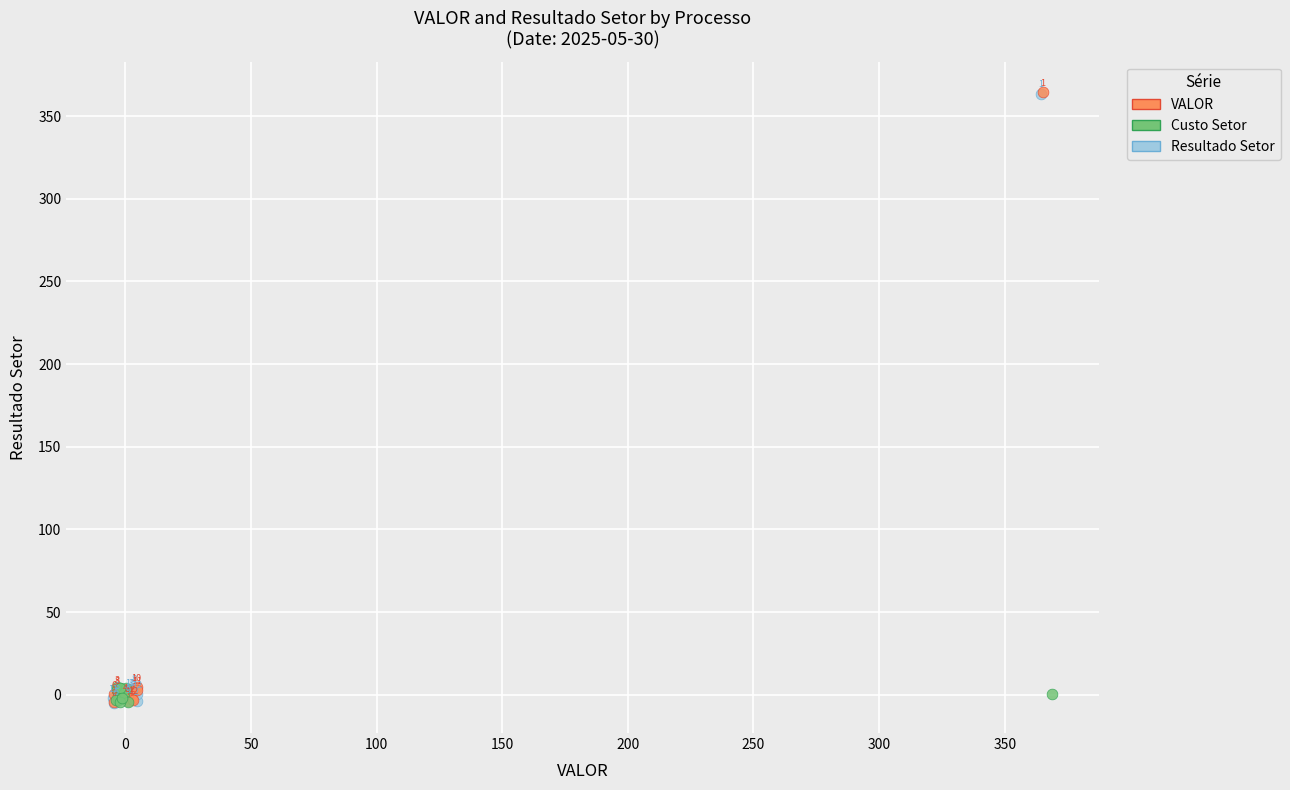

Which series has the largest Y range (max minus min)?

VALOR